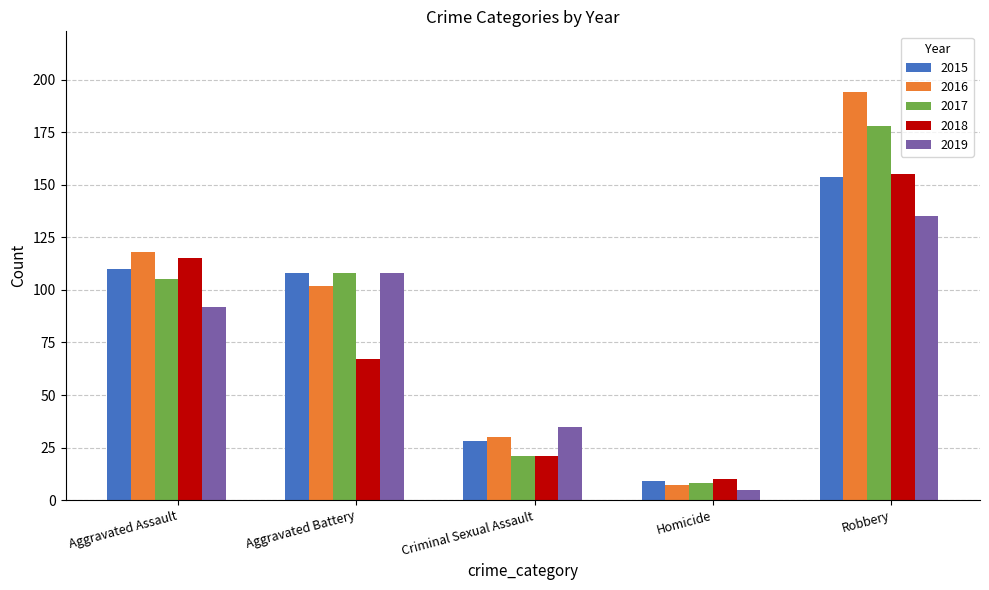

How many groups of bars are there?

5